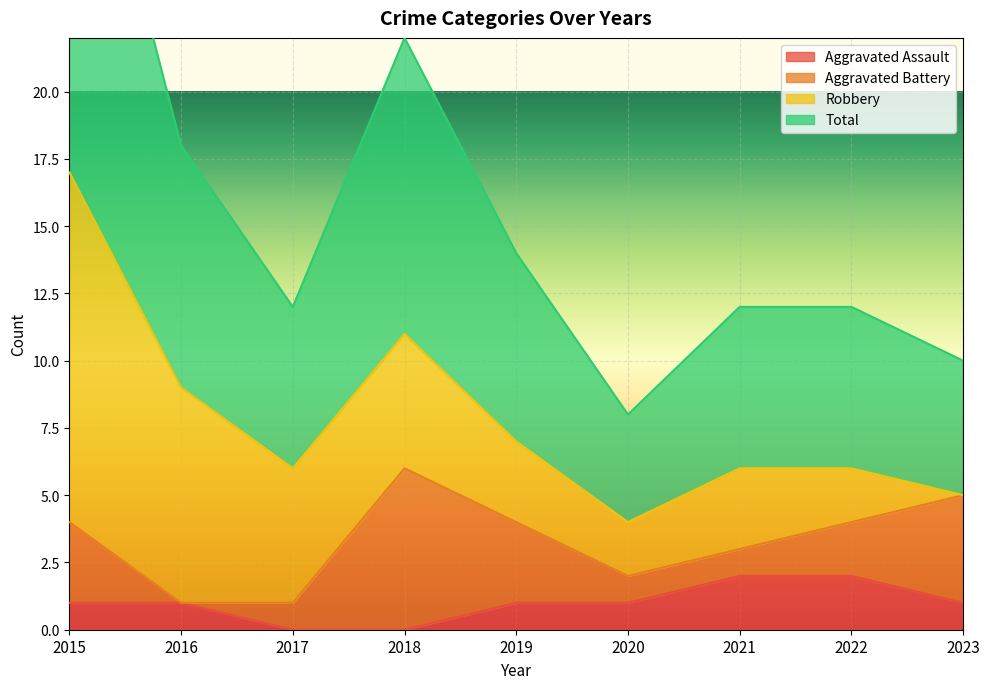

Where does the Total series first go above 6?

2015